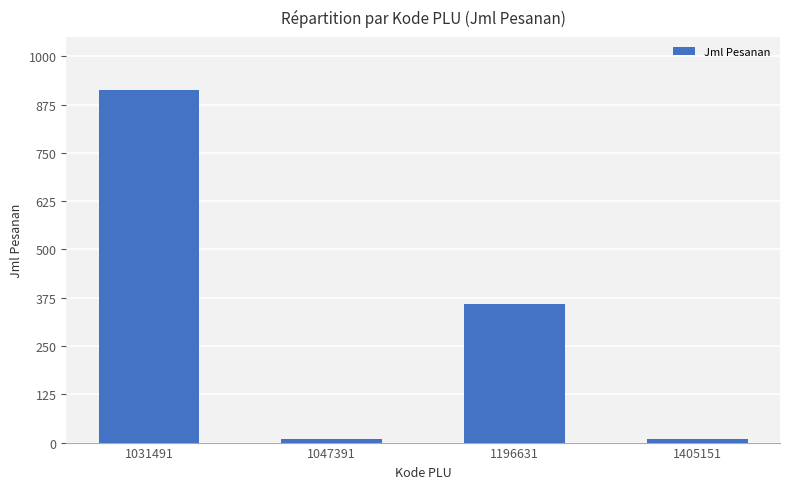

Where does the data first go above 360?

1031491